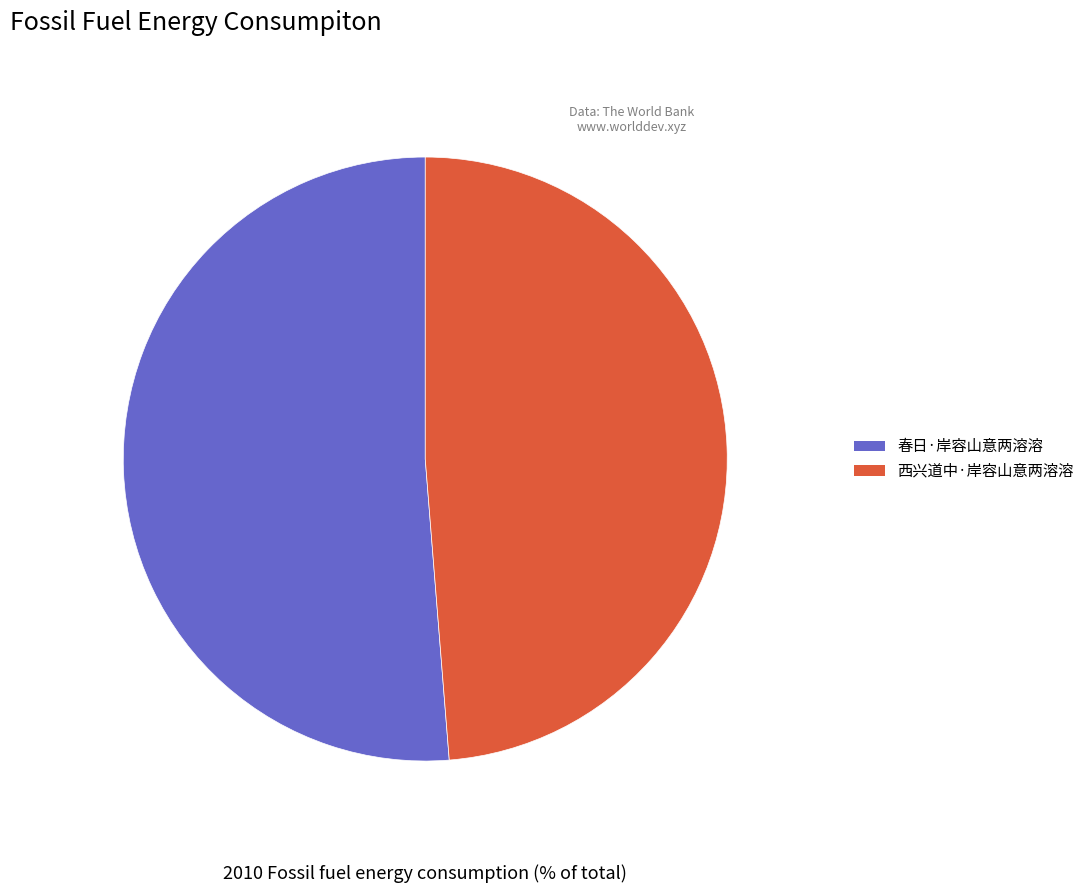

To the nearest percent, what percentage of the pie is 西兴道中·岸容山意两溶溶?

49%